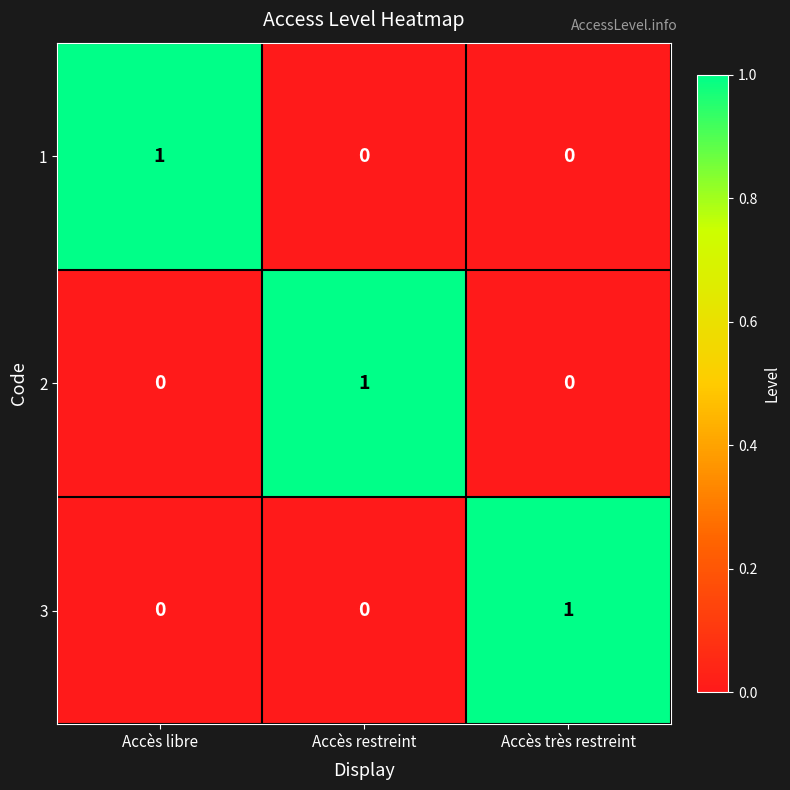

At how many categories does at least one series exceed 0?

3